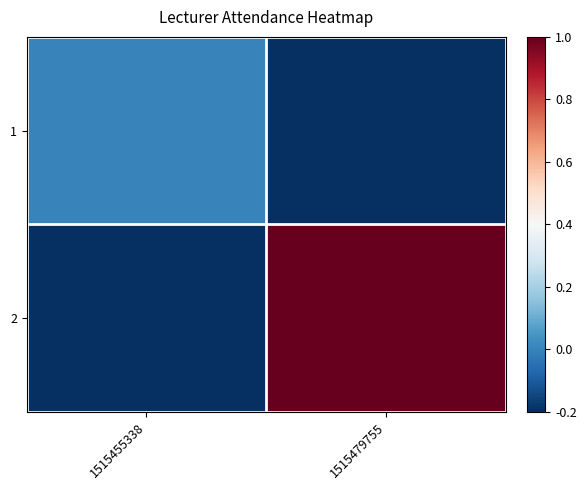

Reading left to right, extract all data points from this chart.

1: 1515455338=0.0	1515479755=-0.2
2: 1515455338=-0.2	1515479755=1.0